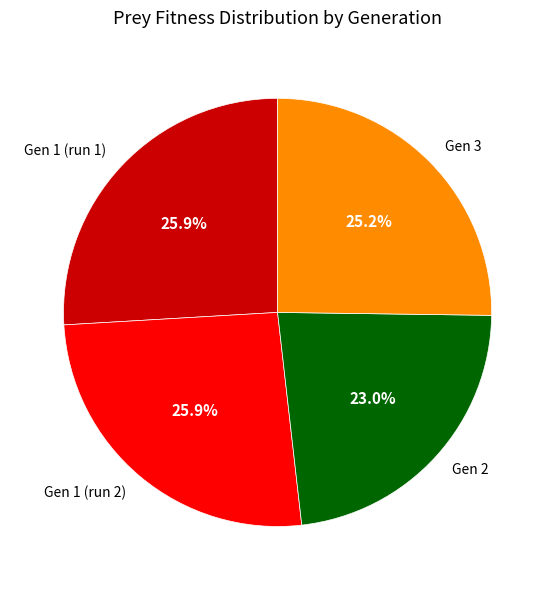

Does any single category account for the majority?

No